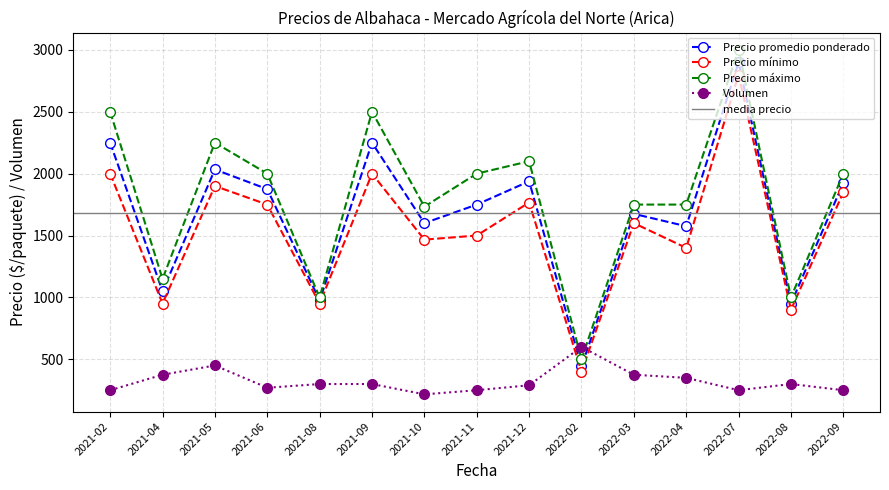

How many times do Precio promedio ponderado and Volumen cross each other?

2